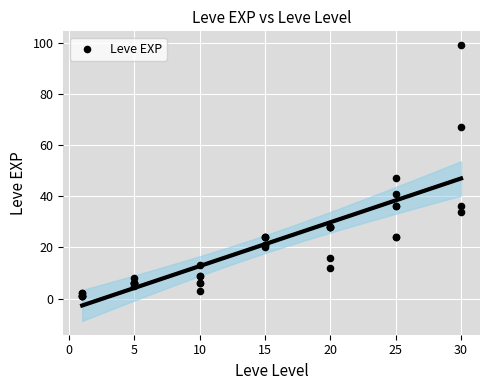

What Y value in the scatter plot is closest to 50?

47